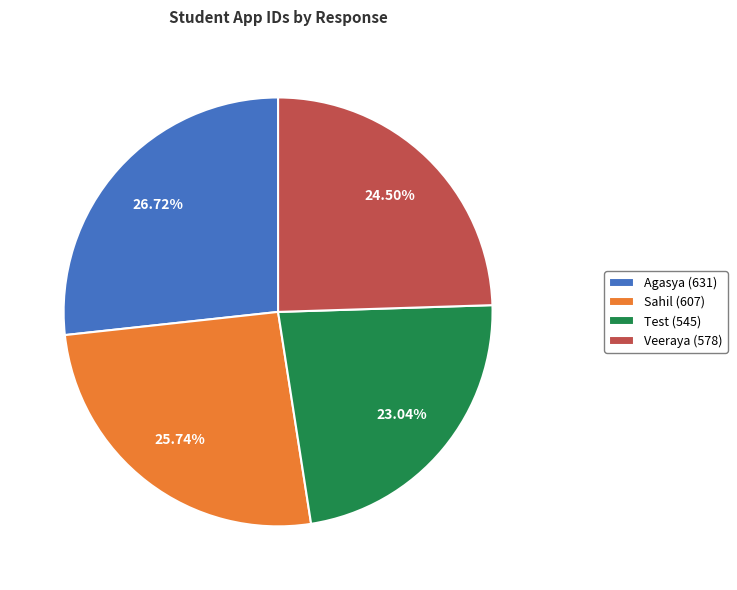

Is there any slice that represents more than half of the pie?

No